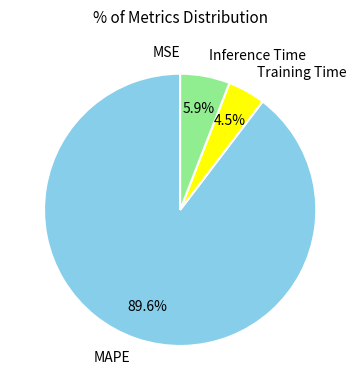

The MAPE slice represents 82% of the pie. True or false?

False